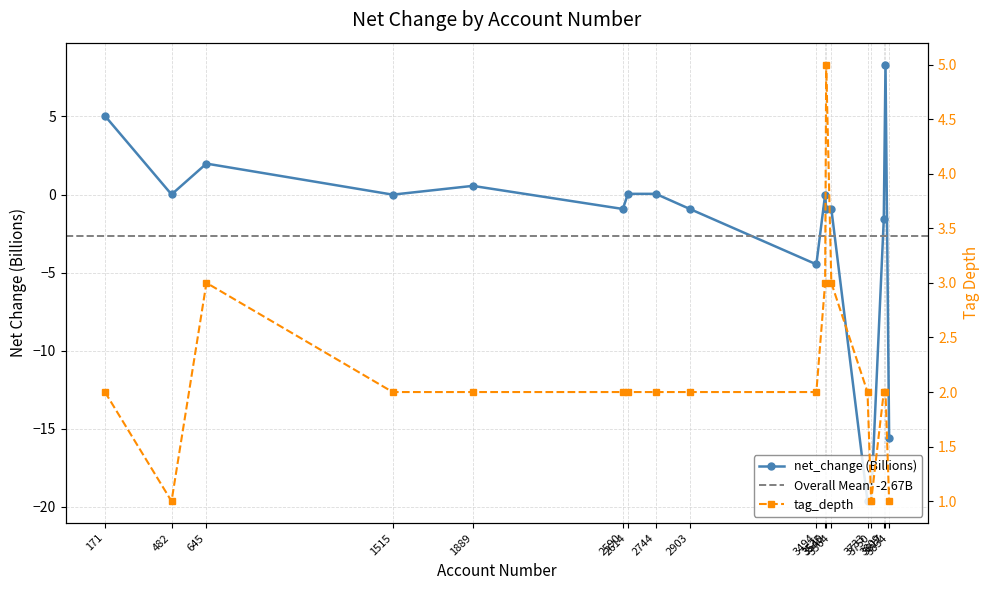

Between 2744 and 3540, which series saw the biggest shift?

tag_depth